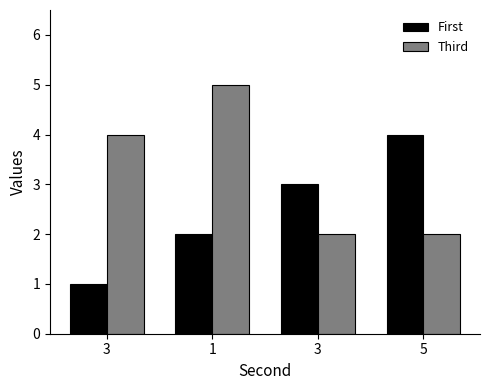

What are all the series names shown in the legend?

First, Third